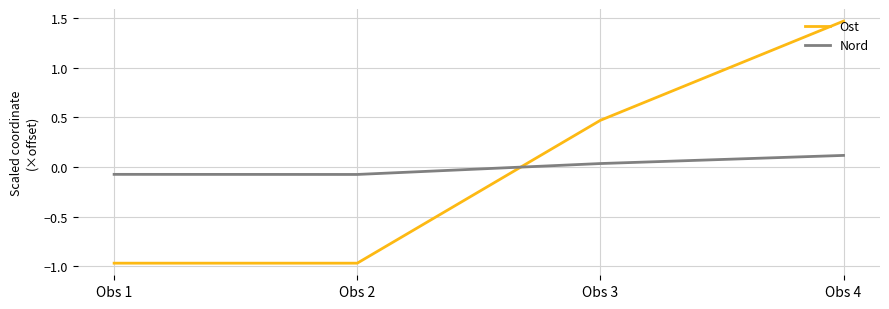

Count the Ost values in the range 0 to 1.

1